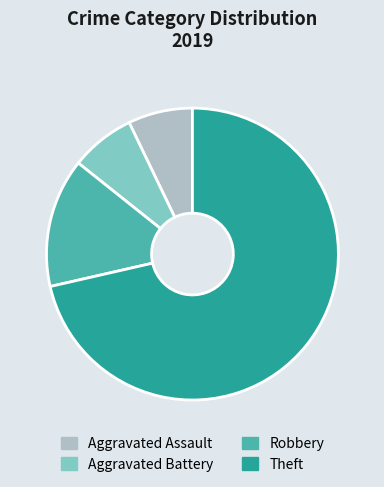

Which category accounts for the majority?

Theft